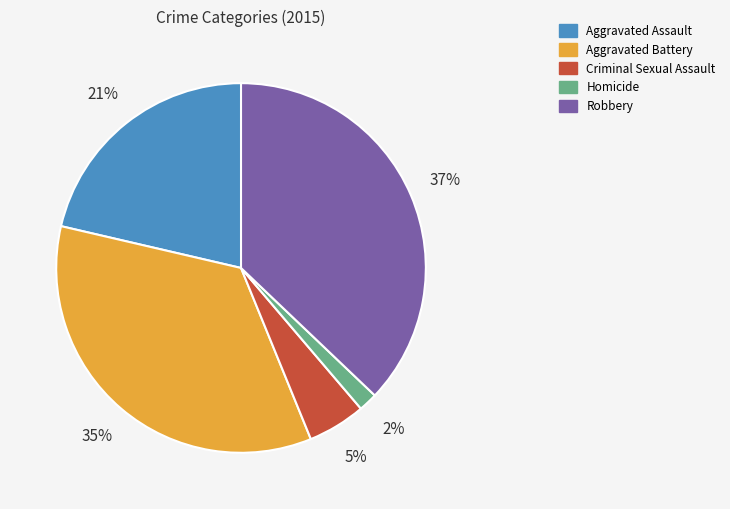

Rank the categories by value from lowest to highest.

Homicide, Criminal Sexual Assault, Aggravated Assault, Aggravated Battery, Robbery